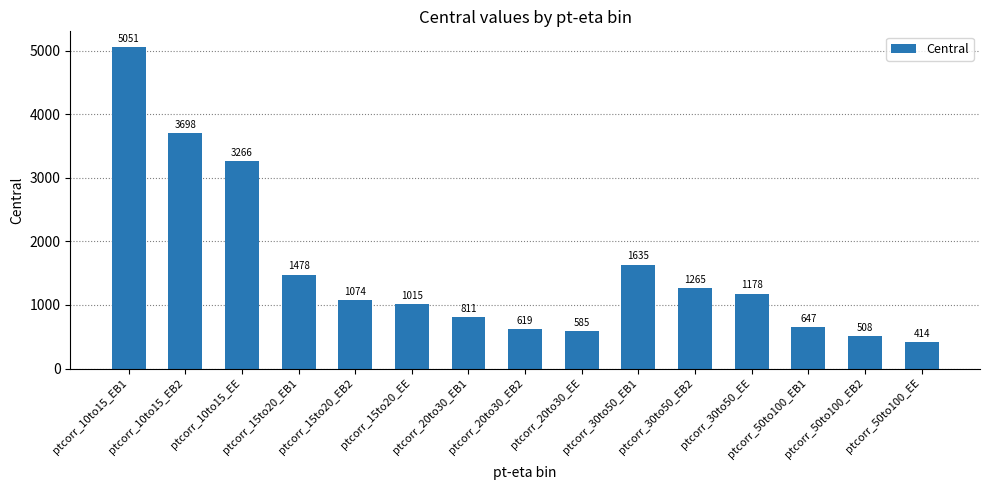

Reading left to right, what are all the values shown in this chart?

5051	3698	3266	1478	1074	1015	811	619	585	1635	1265	1178	647	508	414